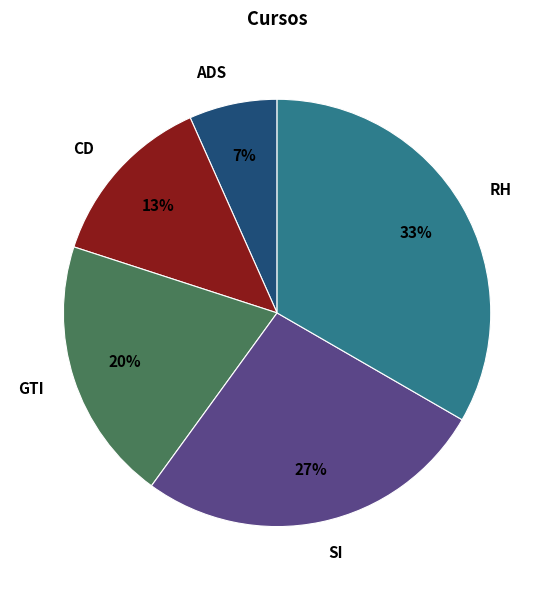

What percentage is the CD slice, to the nearest percent?

13%